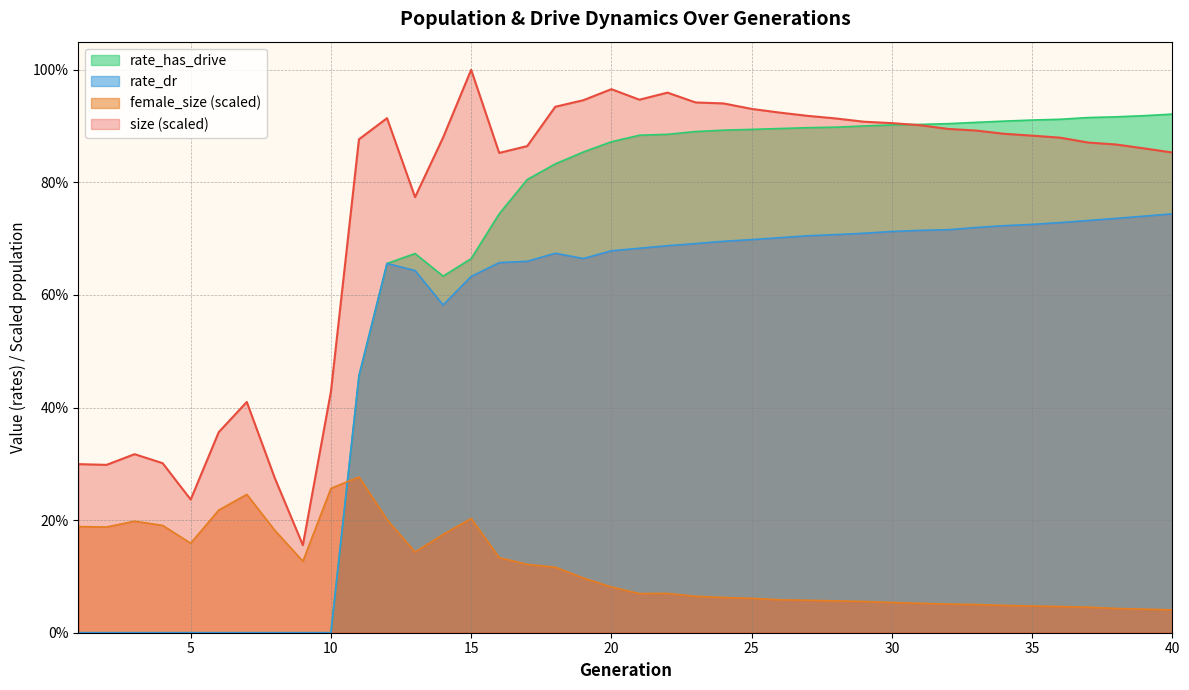

List the series in order of their overall mean, lowest first.

female_size (scaled), rate_dr, rate_has_drive, size (scaled)